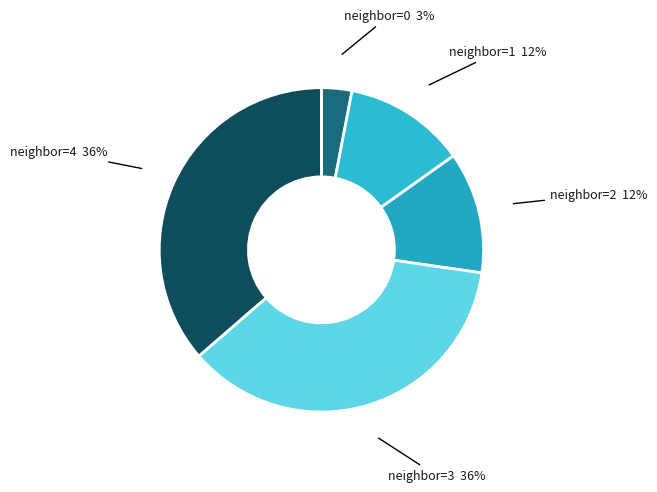

To the nearest percent, what is the combined percentage of neighbor=0 and neighbor=4?

39%